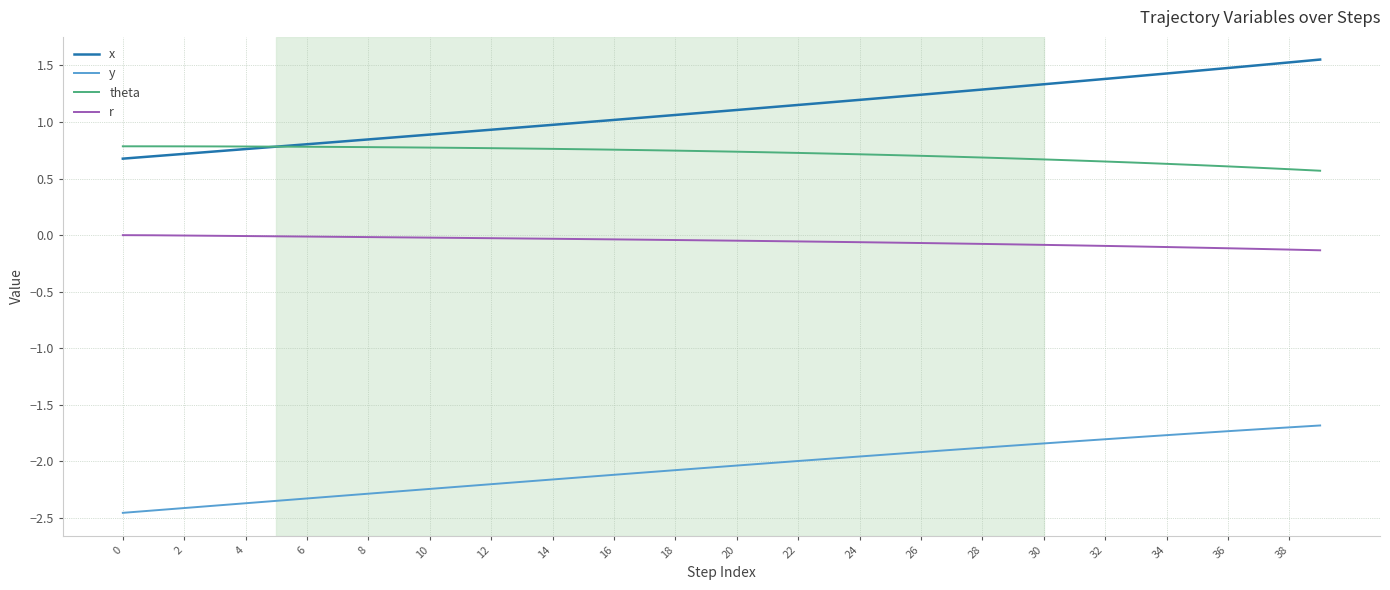

What are all the series names shown in the legend?

x, y, theta, r